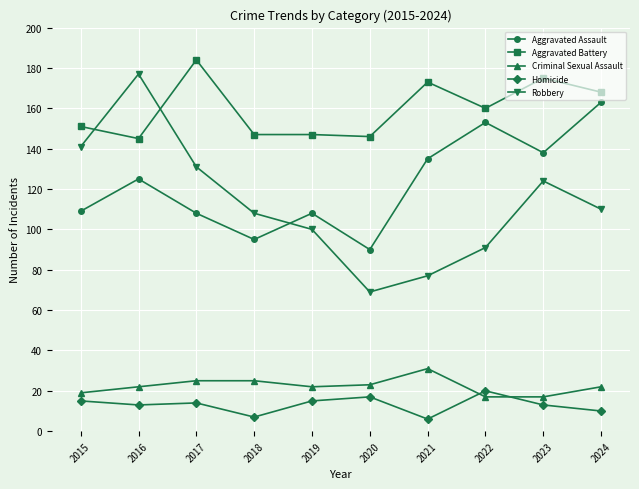

How many distinct data groups are displayed?

5